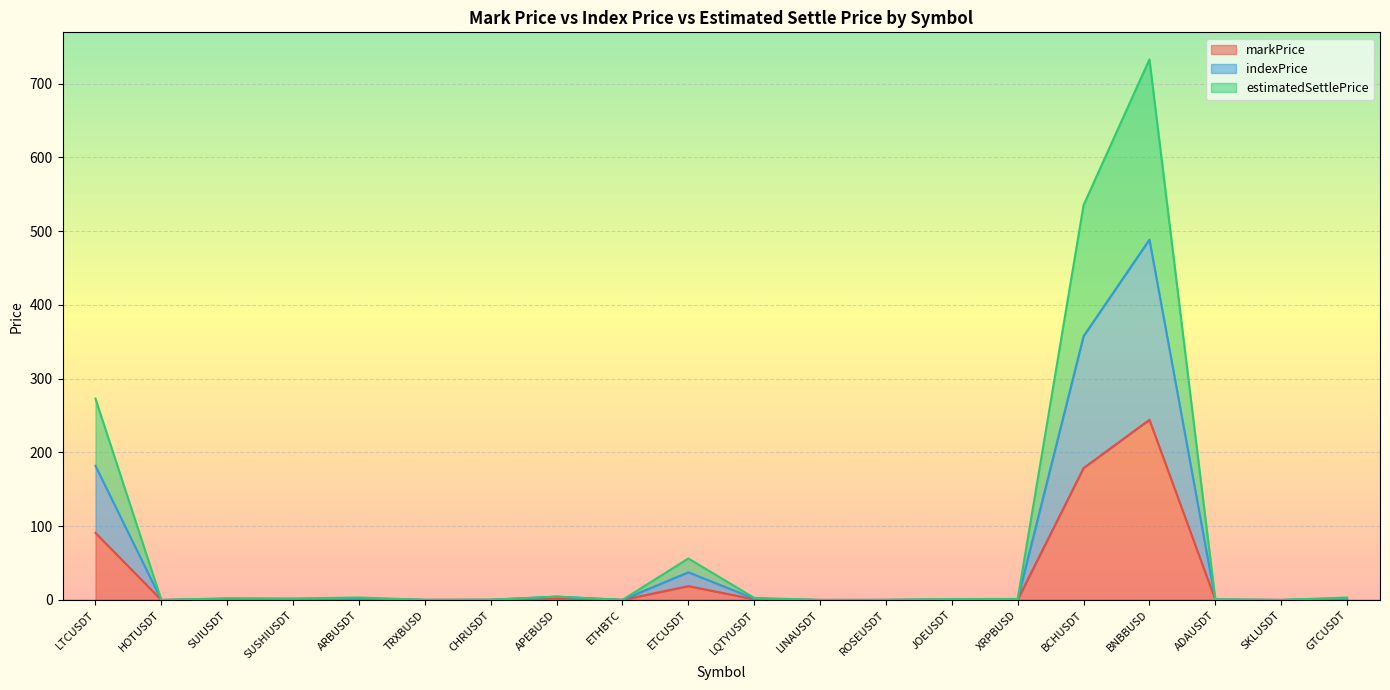

What is the spread (max minus min) of values at ARBUSDT?

2.3